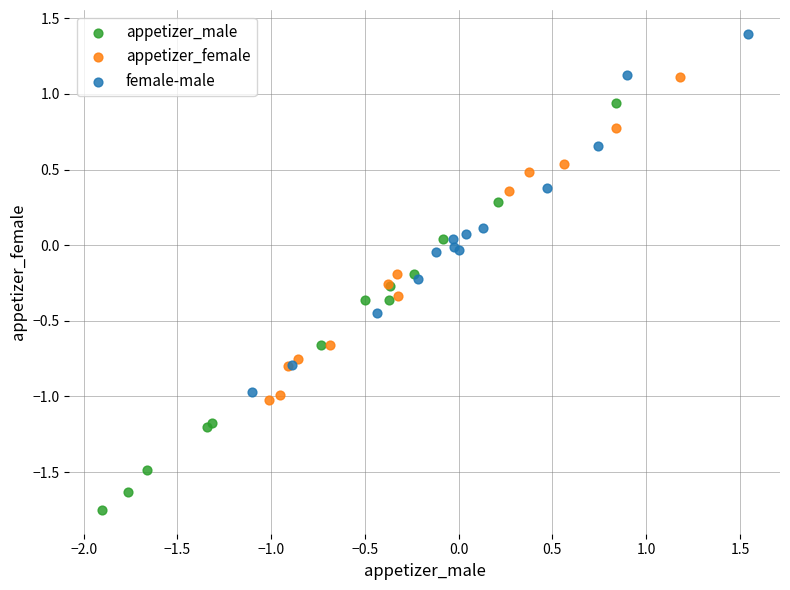

Which series reaches the minimum Y coordinate?

appetizer_male